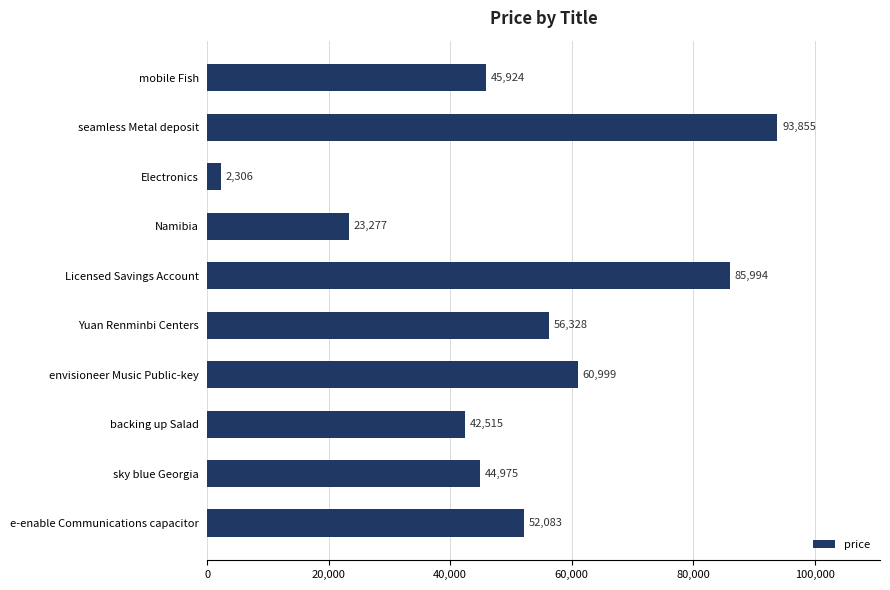

List the labels in order of value, largest first.

seamless Metal deposit, Licensed Savings Account, envisioneer Music Public-key, Yuan Renminbi Centers, e-enable Communications capacitor, mobile Fish, sky blue Georgia, backing up Salad, Namibia, Electronics